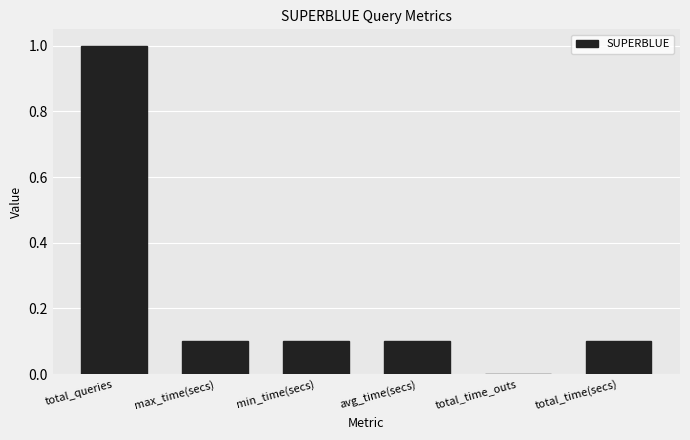

Between total_time(secs) and total_time_outs, which is larger?

total_time(secs)